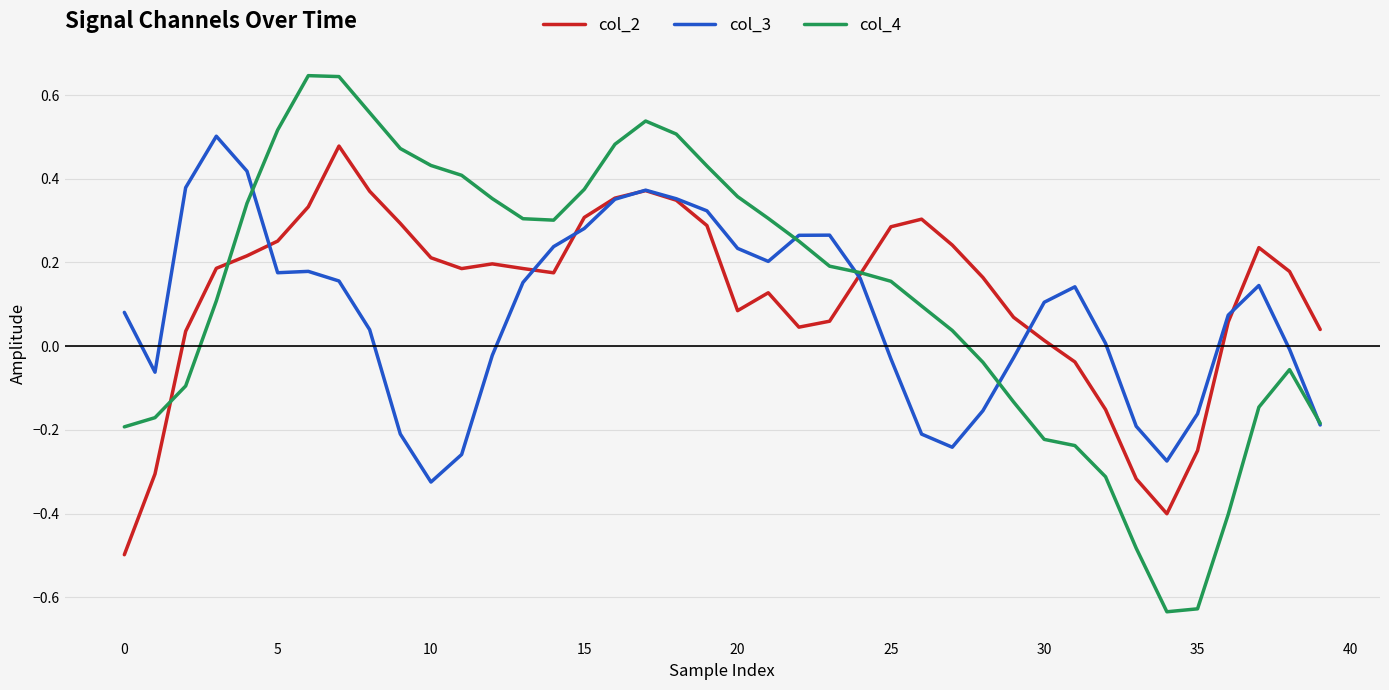

Which series has the widest spread of values?

col_4